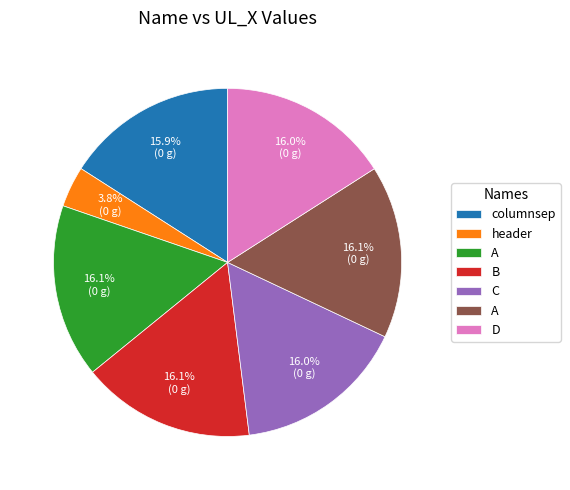

How many segments does this pie chart have?

7